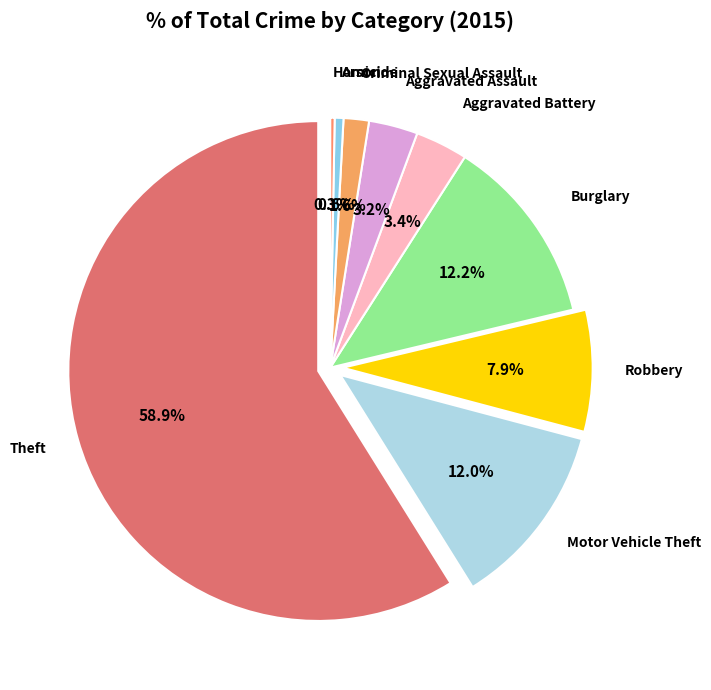

Which category has the biggest portion of the pie?

Theft